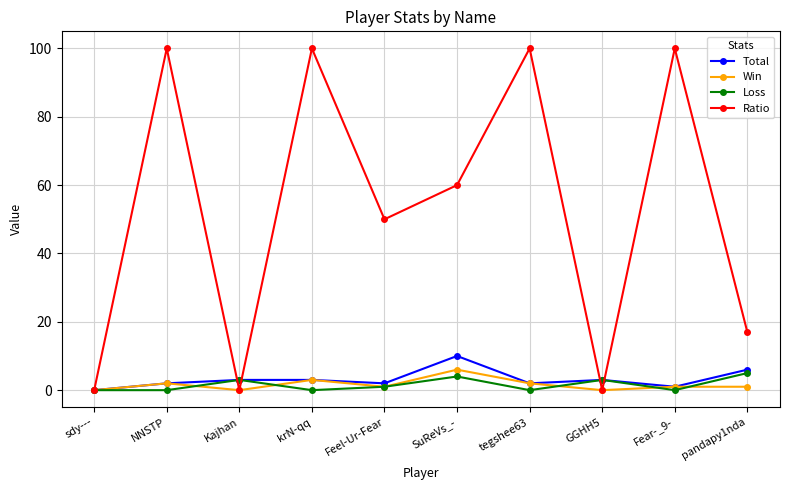

What is the maximum value shown in the chart?

100